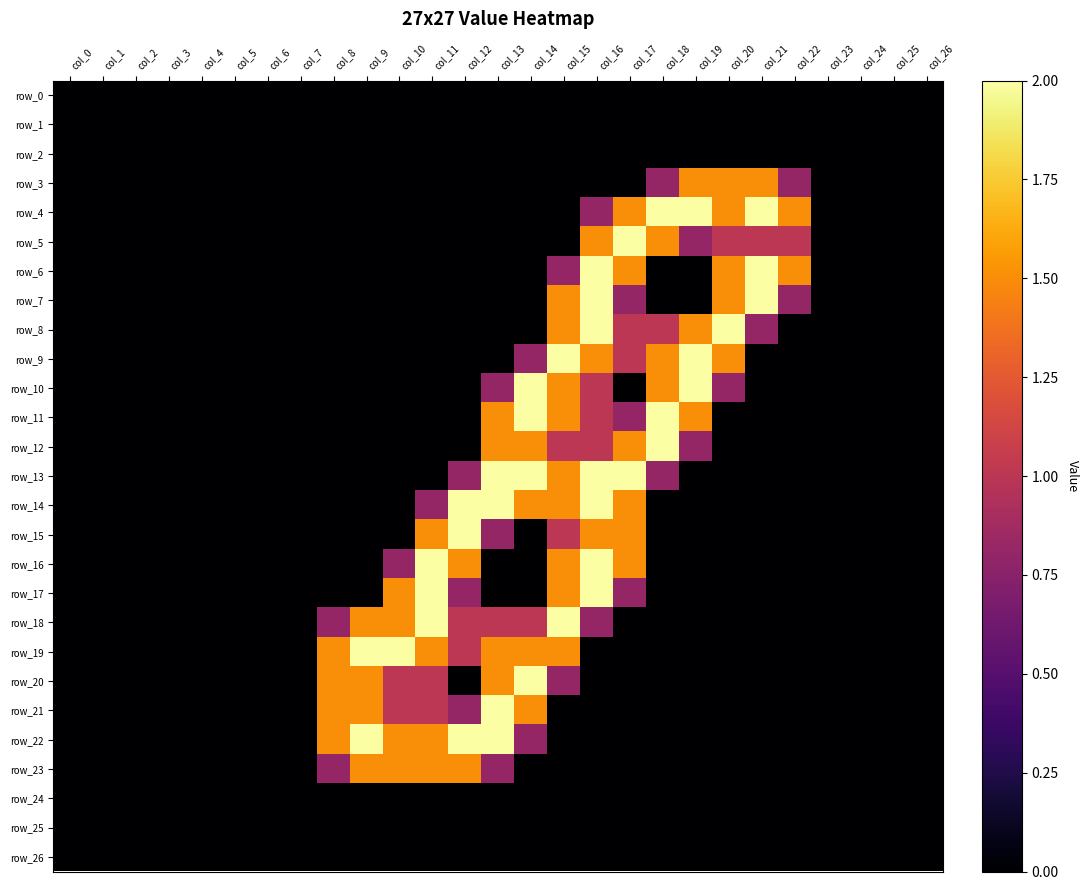

Which series has the largest total across all categories?

row_19